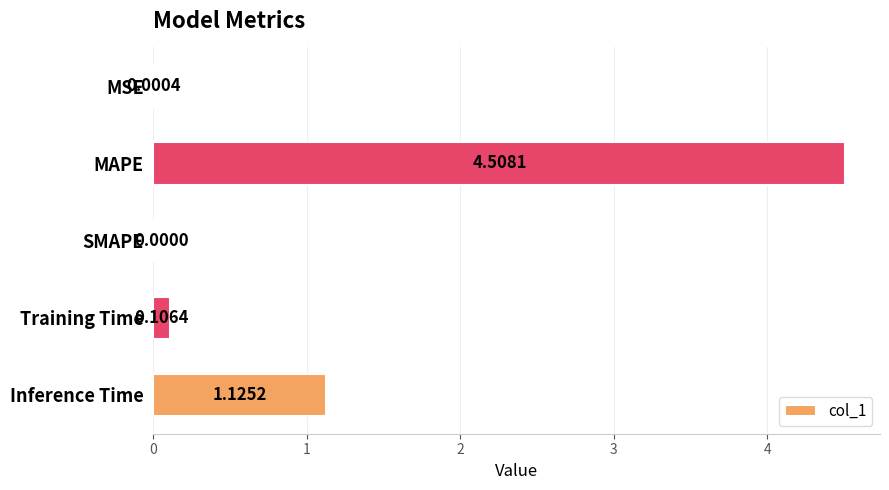

Which has a higher value, Inference Time or MAPE?

MAPE